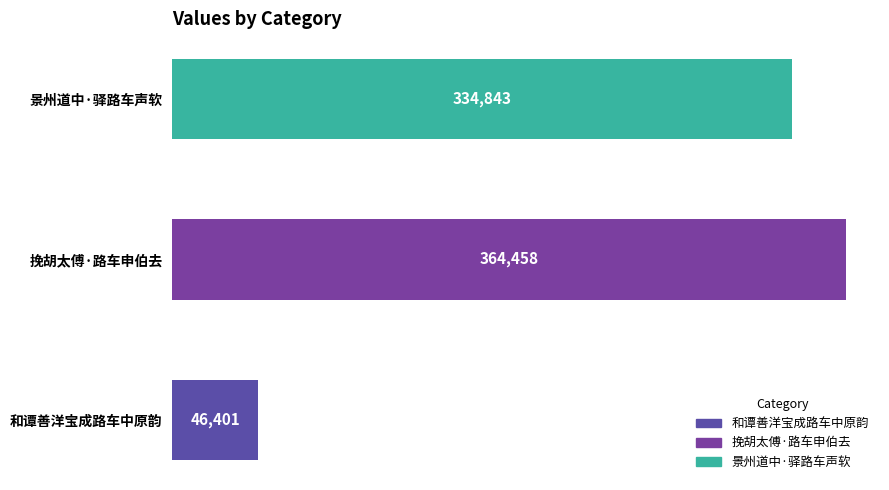

What is the sum of the values at 和谭善洋宝成路车中原韵 and 景州道中·驿路车声软?

381244